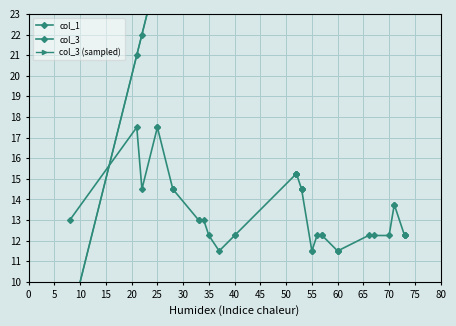

What is the smallest value displayed?

8.0